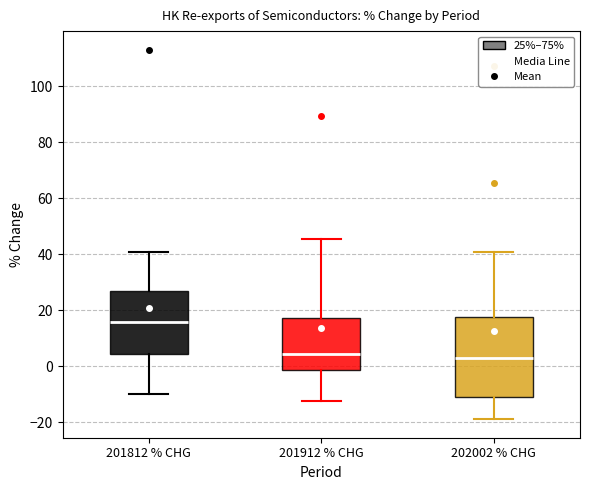

Where does the median line of the box for 201912 % CHG sit on the y-axis? The values are not printed on the chart, so give them approximately, as read against the axis.

4